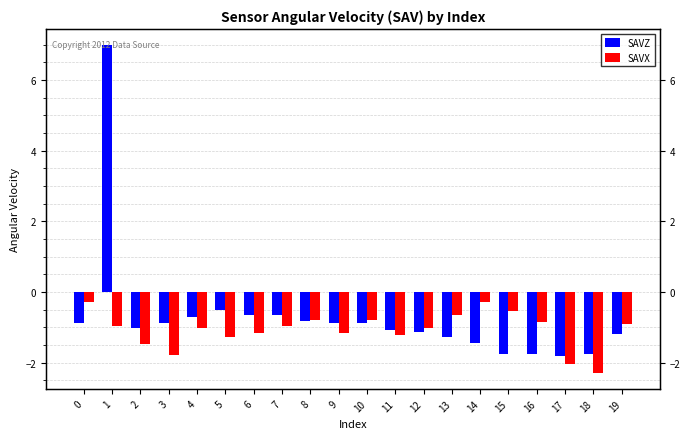

Which series has the largest range (max minus min)?

SAVZ